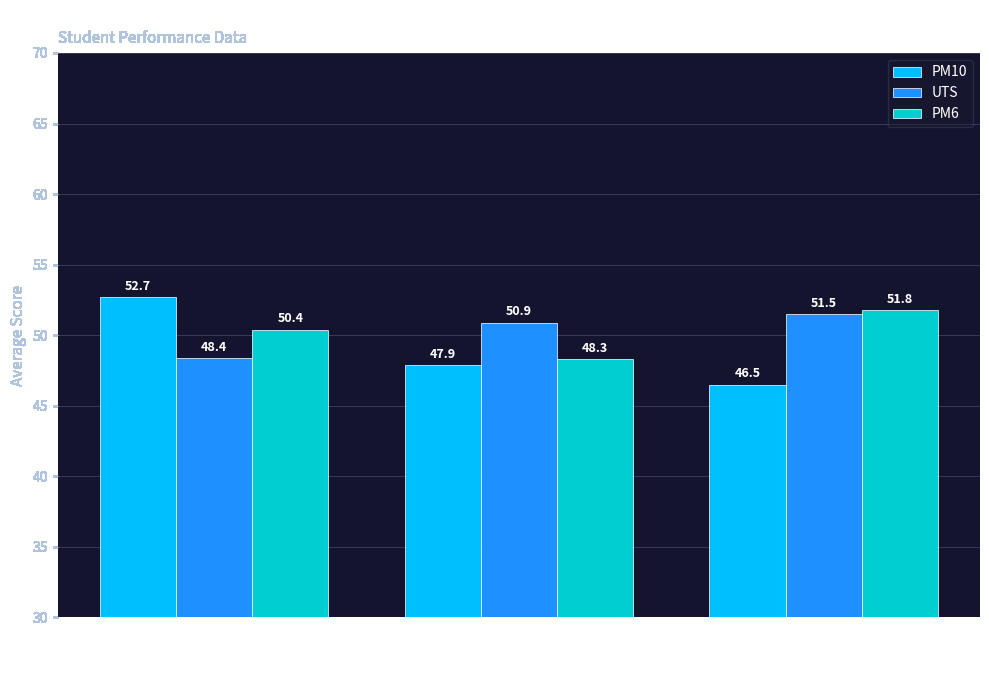

What is the total value across all series at 14?

149.8